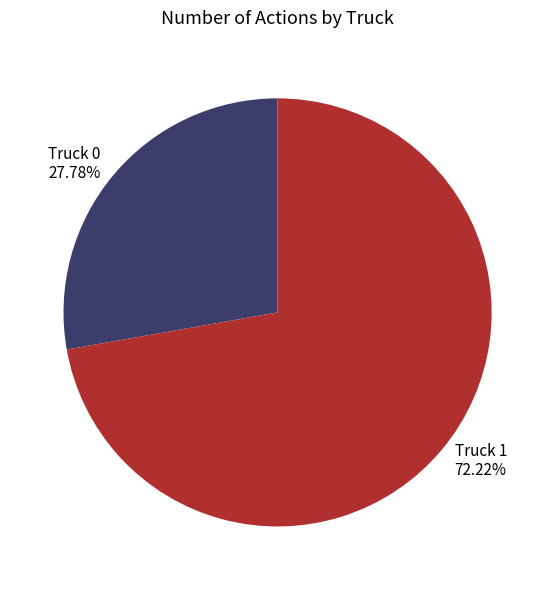

Approximately how many times larger is the value at Truck 1 compared to Truck 0?

2.6